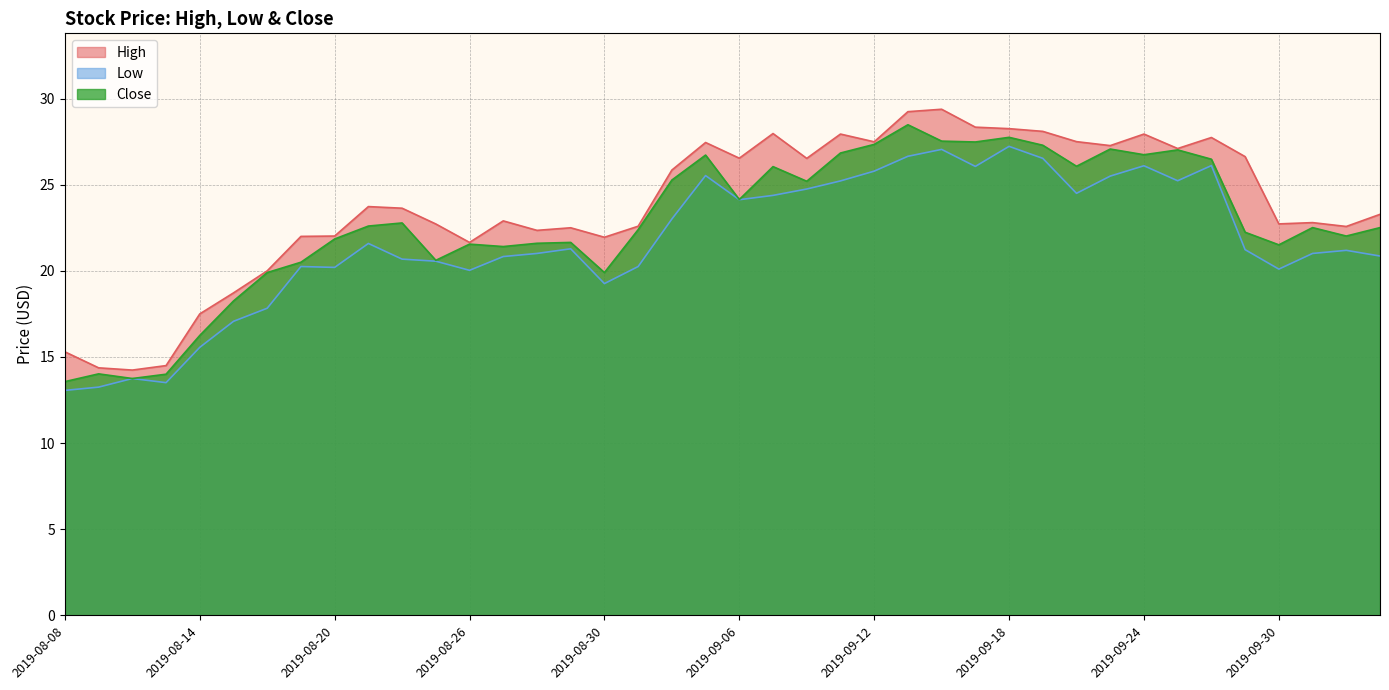

What are all the series names shown in the legend?

High, Low, Close